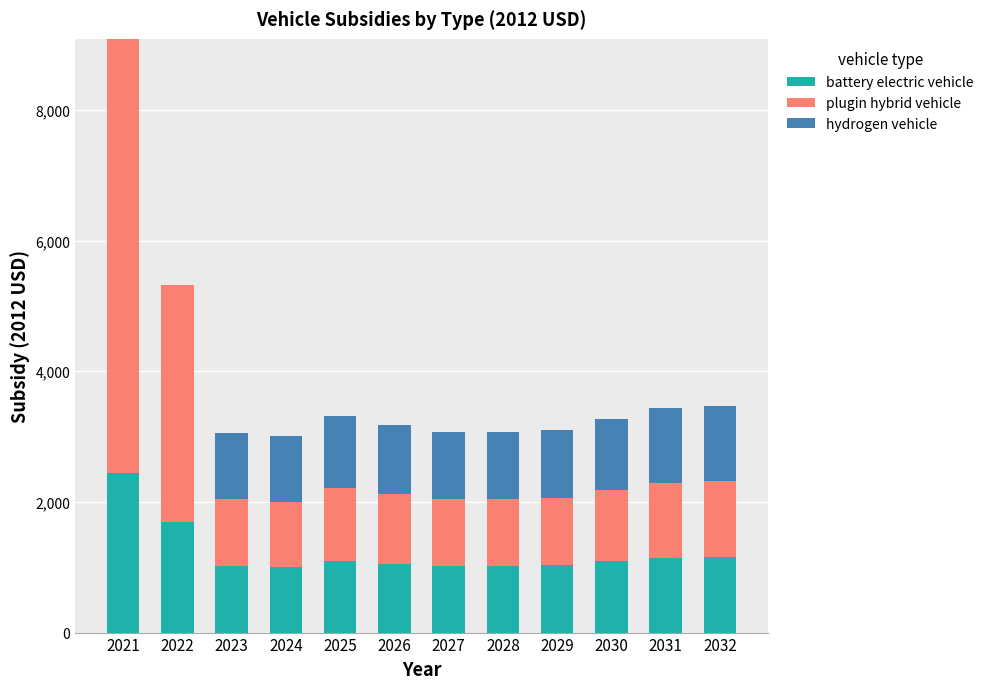

What are all the series names shown in the legend?

battery electric vehicle, plugin hybrid vehicle, hydrogen vehicle